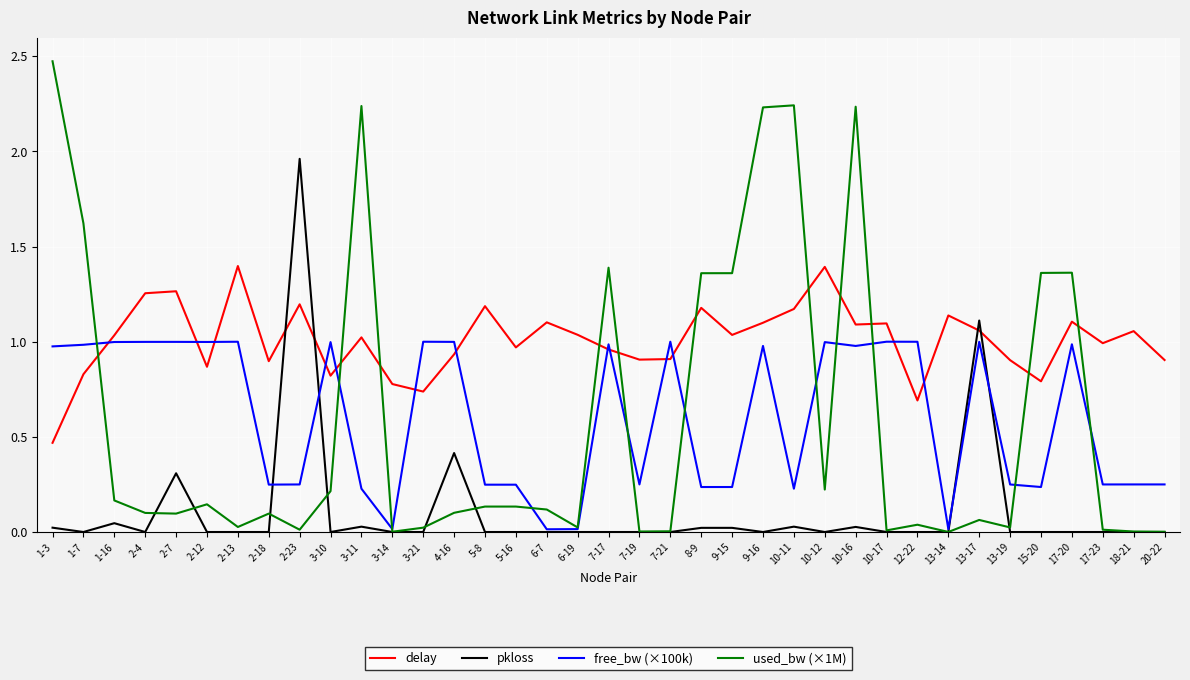

Does the chart have visible grid lines?

Yes